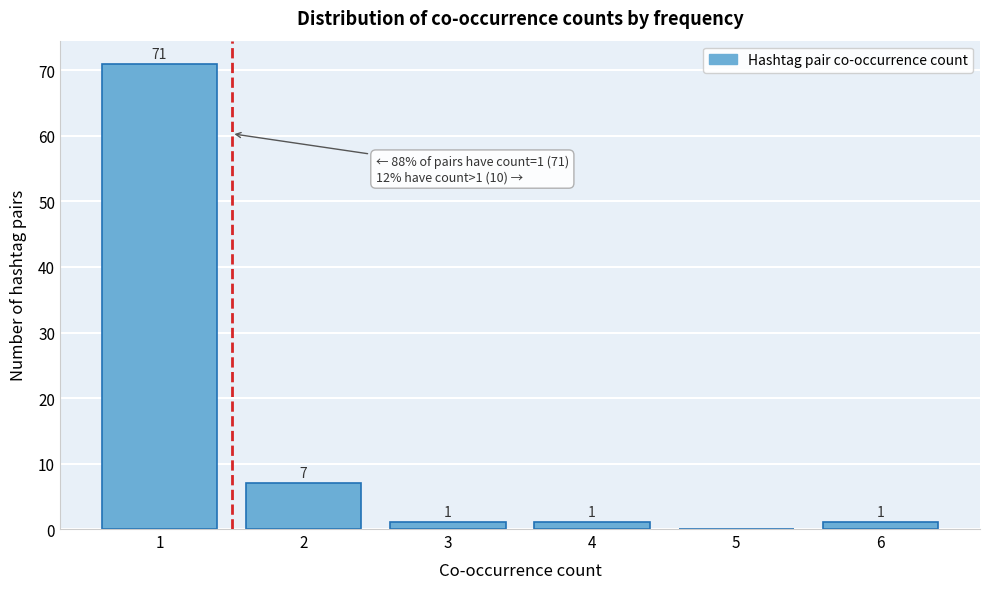

Over which range of the x-axis is the bar tallest?

0.5 to 1.5